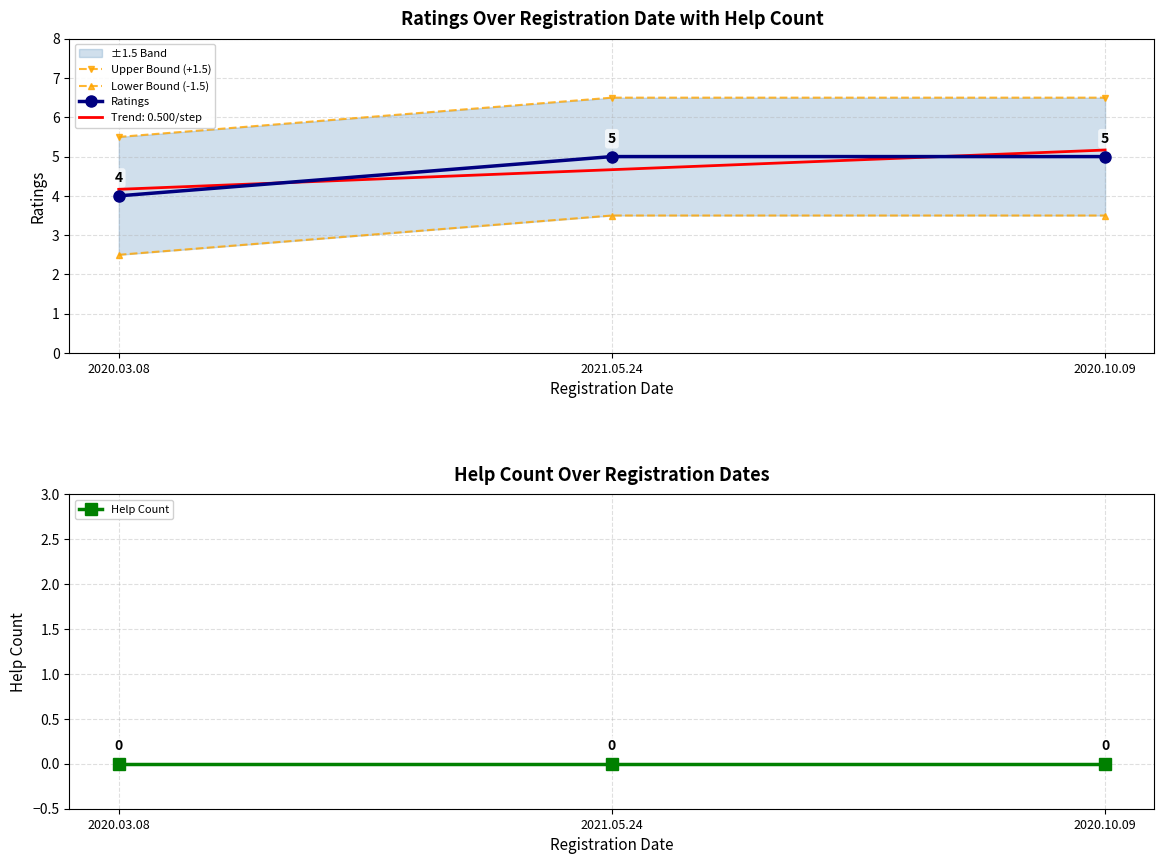

True or false: Ratings has a value of 4.0 at 2020.03.08.

True